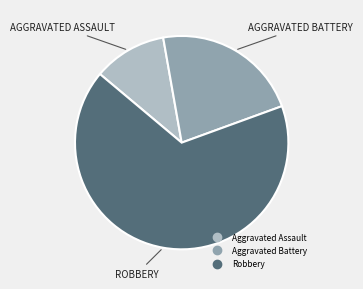

Count the number of slices in the pie.

3